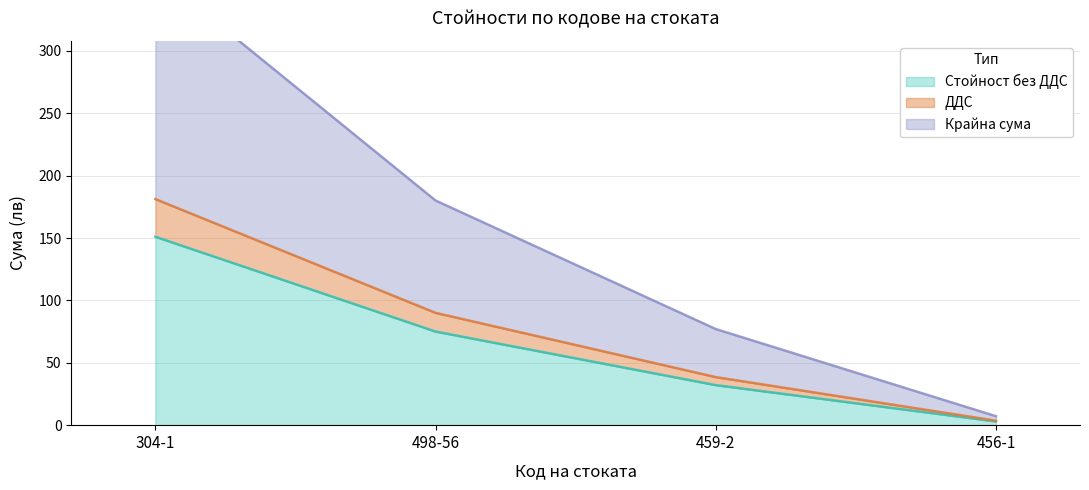

Where does the ДДС series first go above 90?

304-1